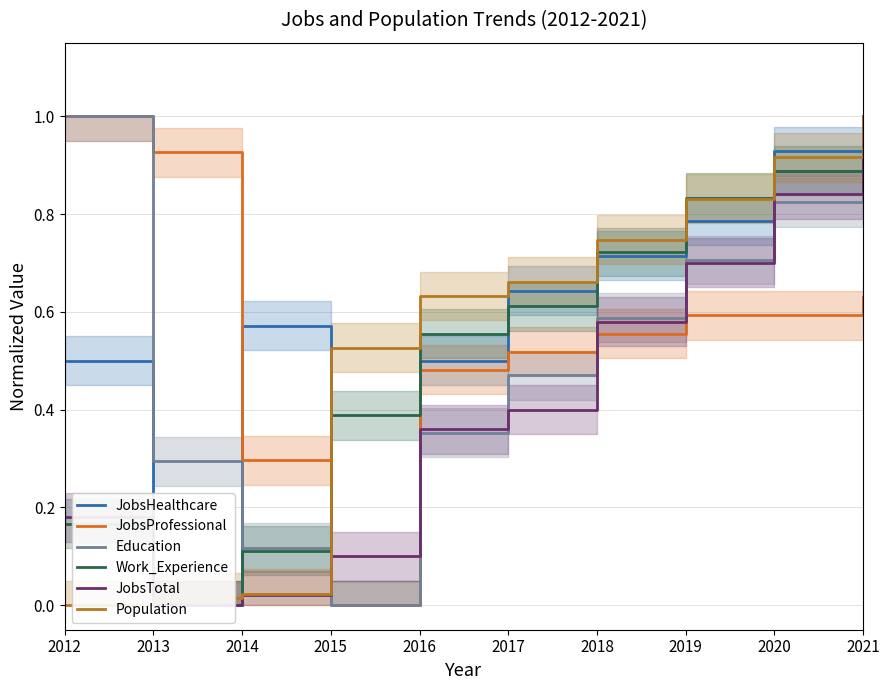

How many data points in Education are above 0?

9